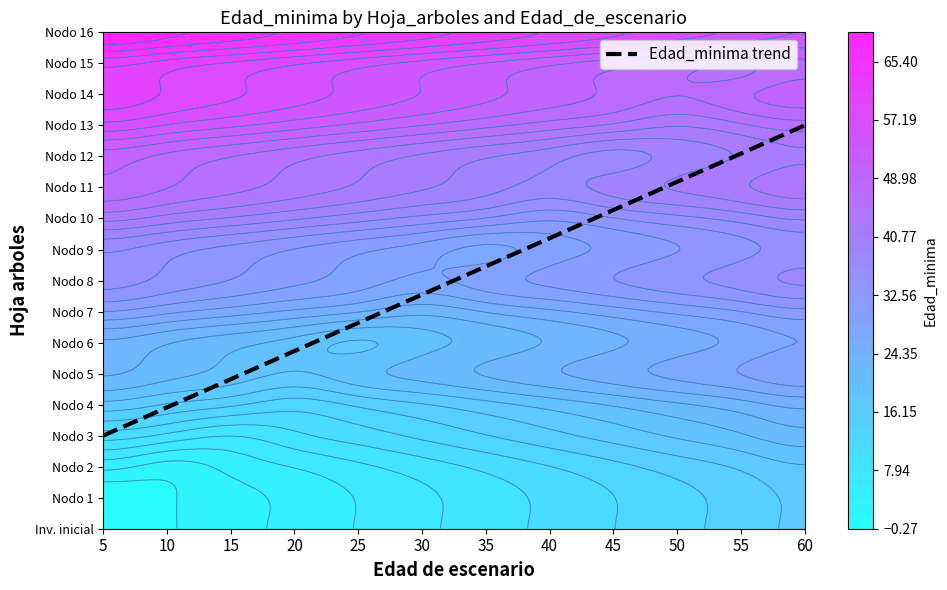

Which series has the widest spread of values?

Inventario inicial